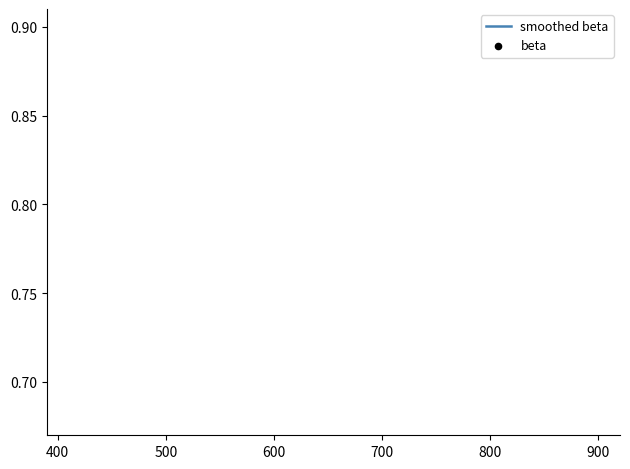

What are all the series names shown in the legend?

smoothed beta, beta